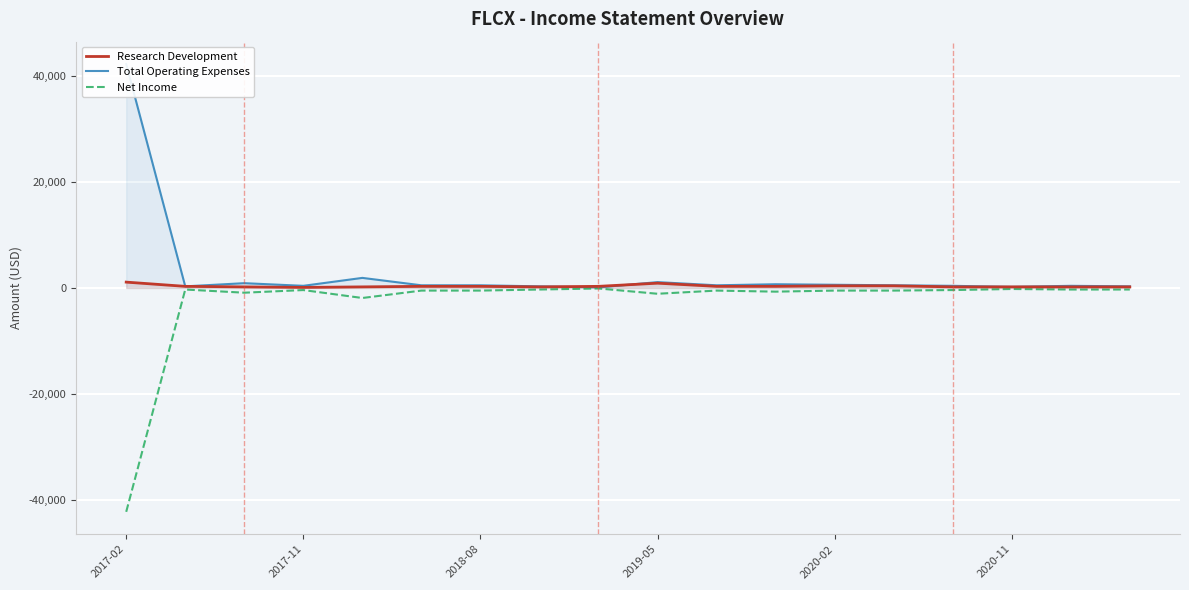

What is the lowest value of the Net Income series?

-42300